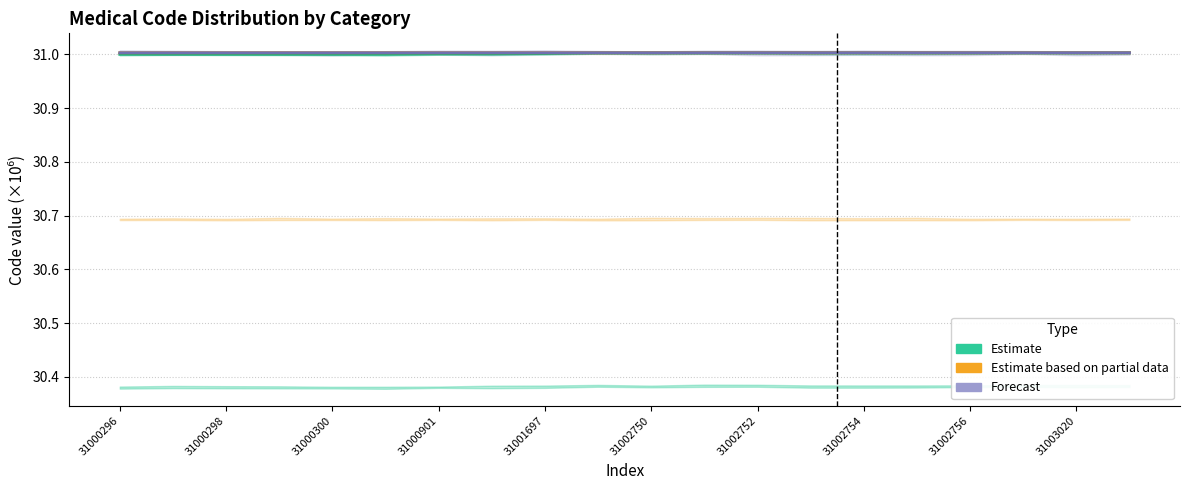

Rank the series at 31000298 from highest to lowest value.

Forecast, Estimate based on partial data, Estimate